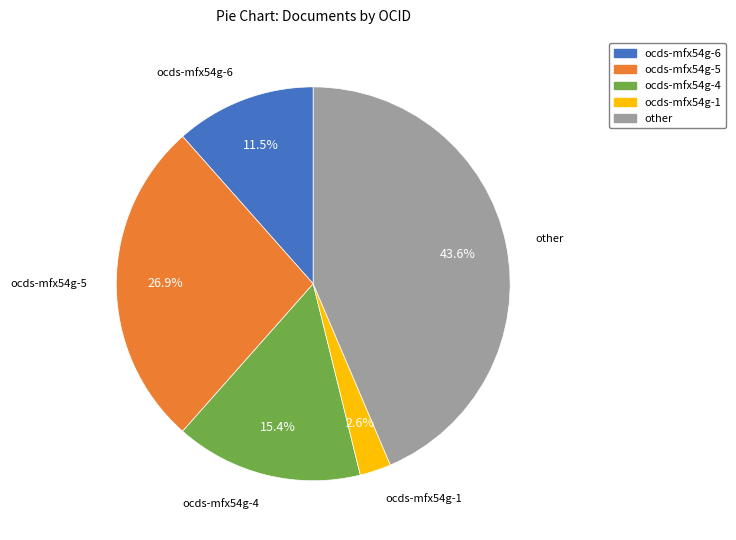

To the nearest percent, what portion does ocds-mfx54g-4 represent?

15%